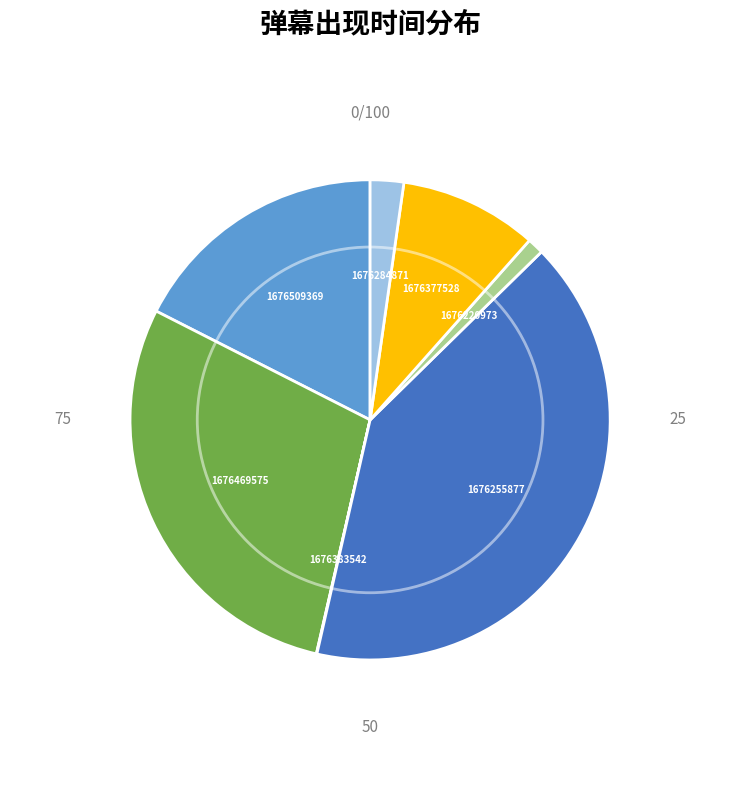

To the nearest percent, what is the combined percentage of 1676255877 and 1676377528?

50%